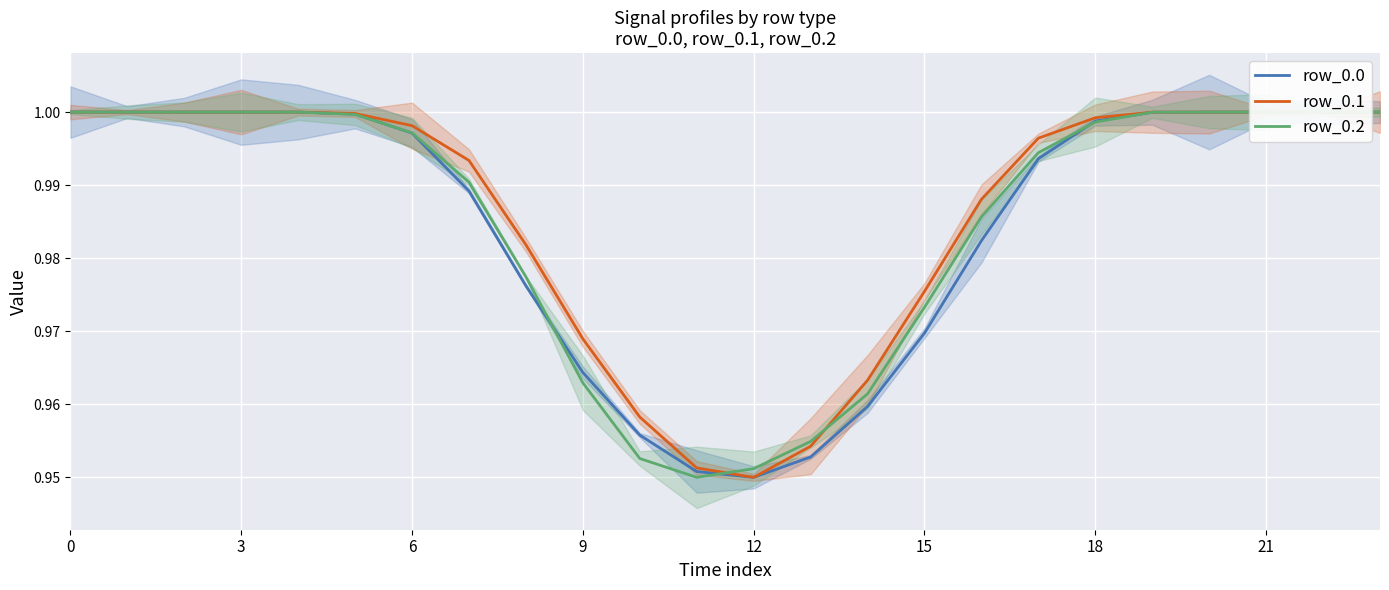

What is the maximum value shown in the chart?

1.0